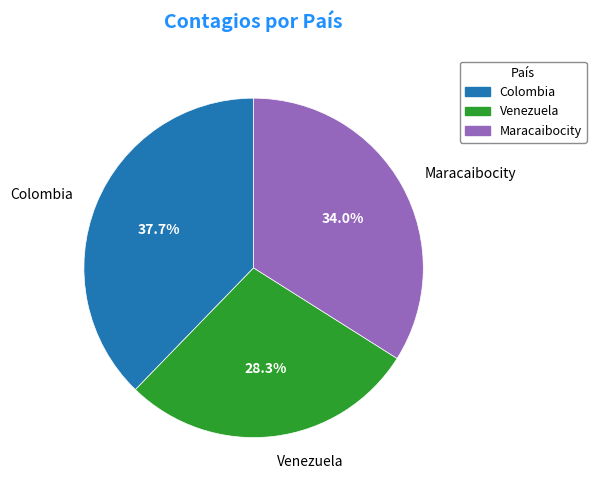

To the nearest percent, what is the combined percentage of Maracaibocity and Venezuela?

62%